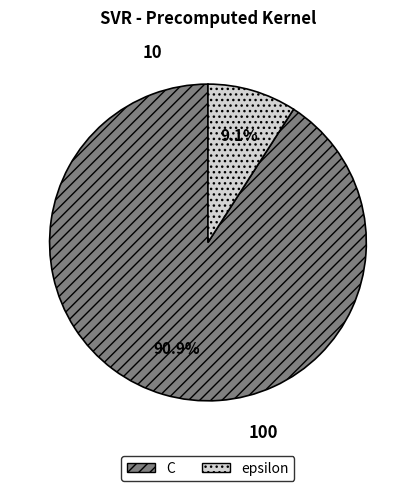

Does C represent more than half of the total?

Yes